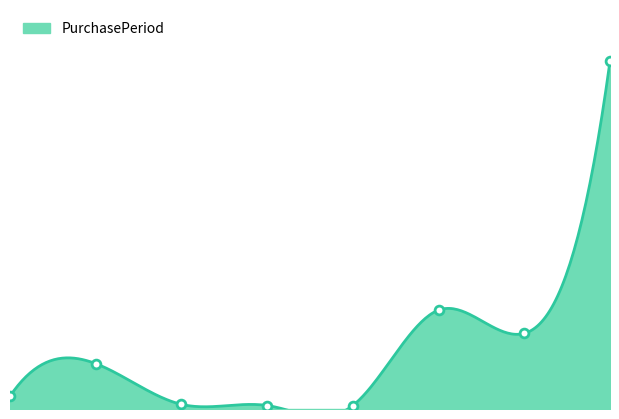

What is the change in value from 3 to 6?

+62